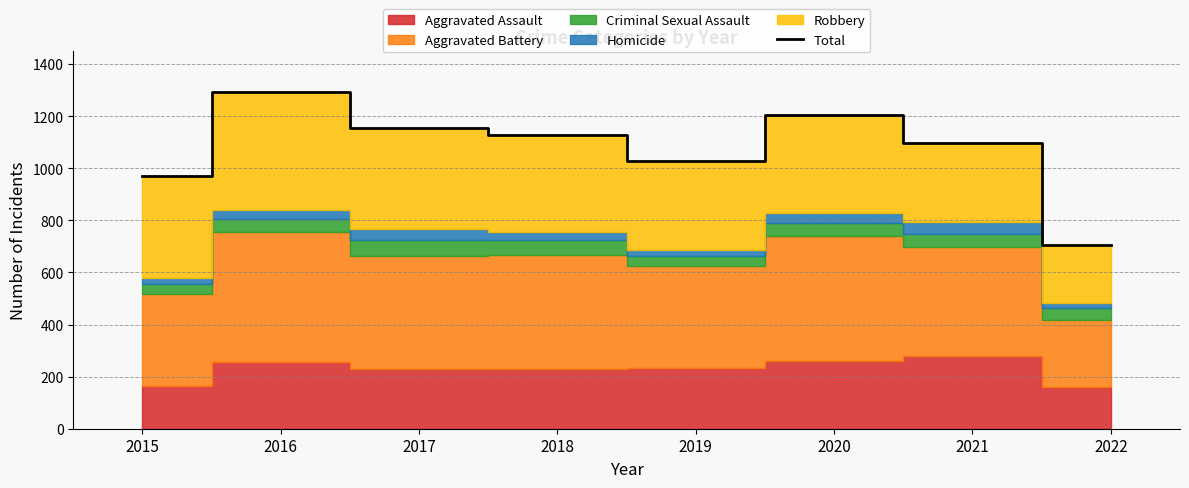

What is the ratio of the value at 2022 to the value at 2020?

0.6